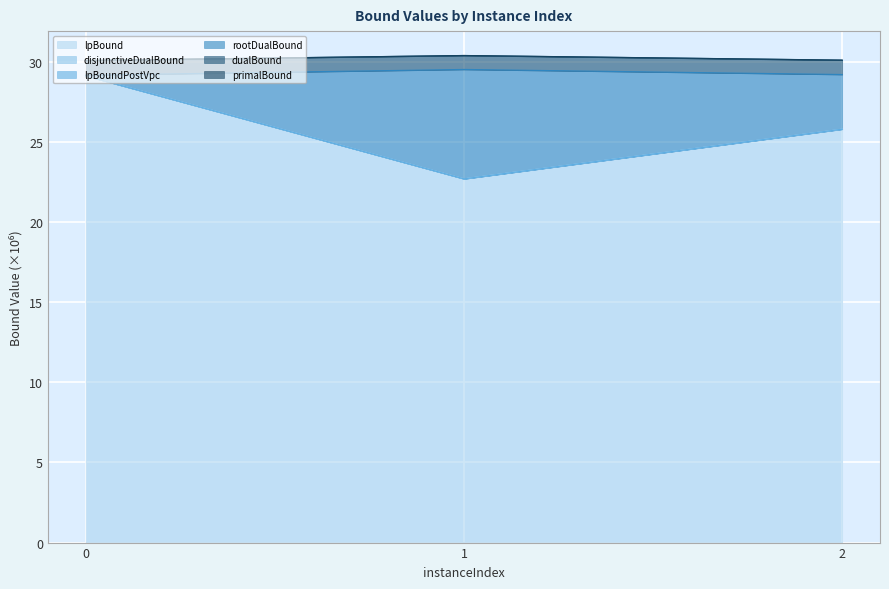

True or false: dualBound has a value of 30.4 at 1.

True